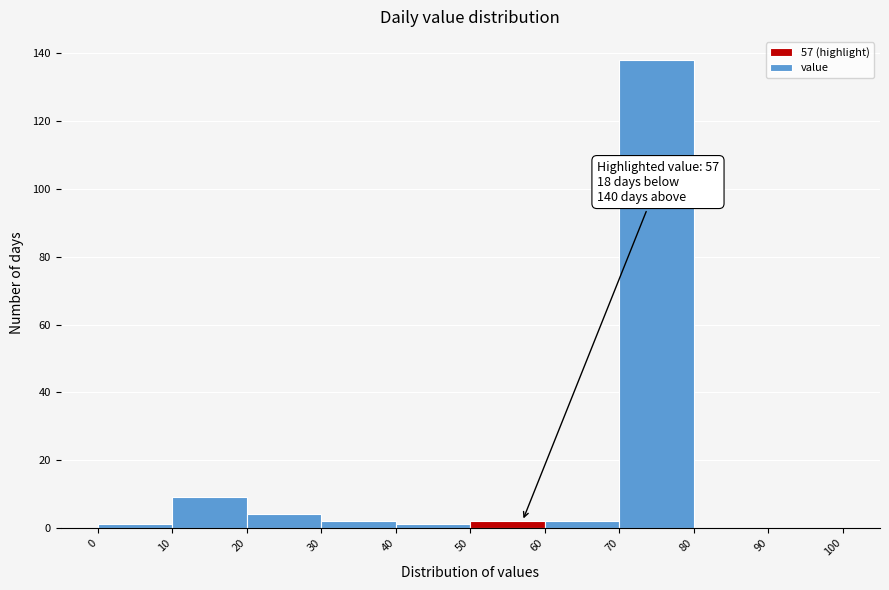

Which range on the x-axis has the tallest bar?

70 to 80